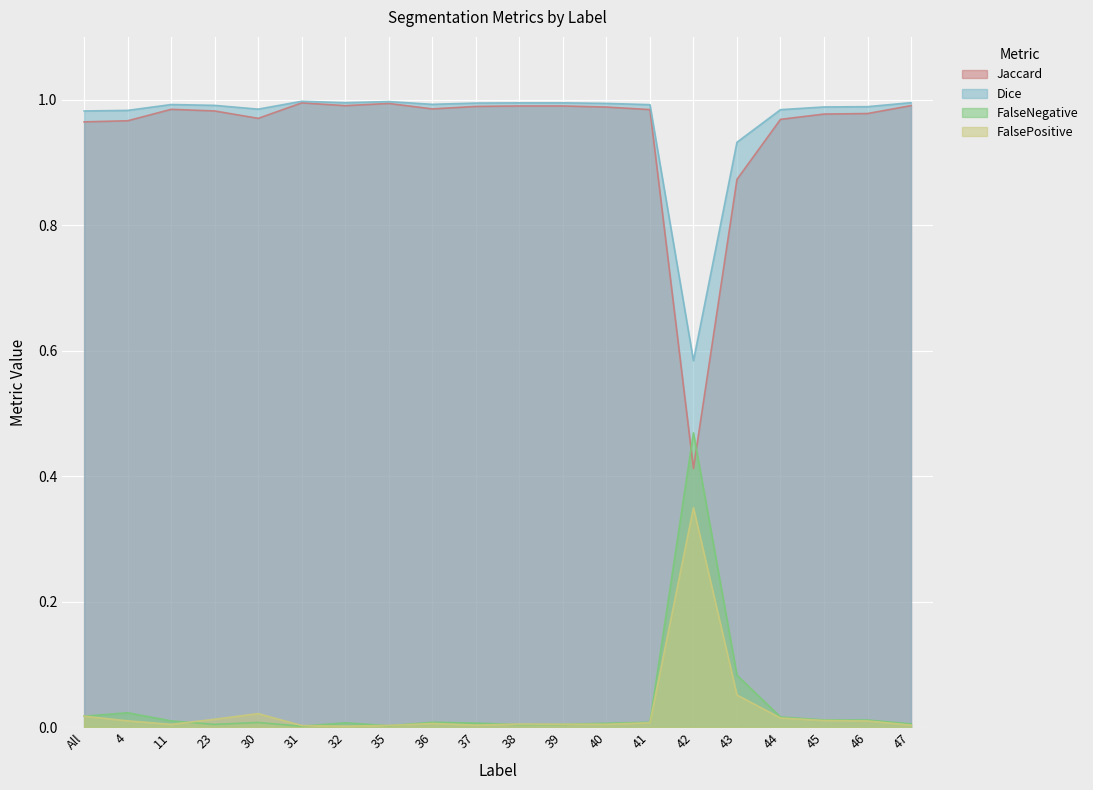

Reading left to right, extract all data points from this chart.

Jaccard: All=1.0	4=1.0	11=1.0	23=1.0	30=1.0	31=1.0	32=1.0	35=1.0	36=1.0	37=1.0	38=1.0	39=1.0	40=1.0	41=1.0	42=0.4	43=0.9	44=1.0	45=1.0	46=1.0	47=1.0
Dice: All=1.0	4=1.0	11=1.0	23=1.0	30=1.0	31=1.0	32=1.0	35=1.0	36=1.0	37=1.0	38=1.0	39=1.0	40=1.0	41=1.0	42=0.6	43=0.9	44=1.0	45=1.0	46=1.0	47=1.0
FalseNegative: All=0.0	4=0.0	11=0.0	23=0.0	30=0.0	31=0.0	32=0.0	35=0.0	36=0.0	37=0.0	38=0.0	39=0.0	40=0.0	41=0.0	42=0.5	43=0.1	44=0.0	45=0.0	46=0.0	47=0.0
FalsePositive: All=0.0	4=0.0	11=0.0	23=0.0	30=0.0	31=0.0	32=0.0	35=0.0	36=0.0	37=0.0	38=0.0	39=0.0	40=0.0	41=0.0	42=0.3	43=0.1	44=0.0	45=0.0	46=0.0	47=0.0